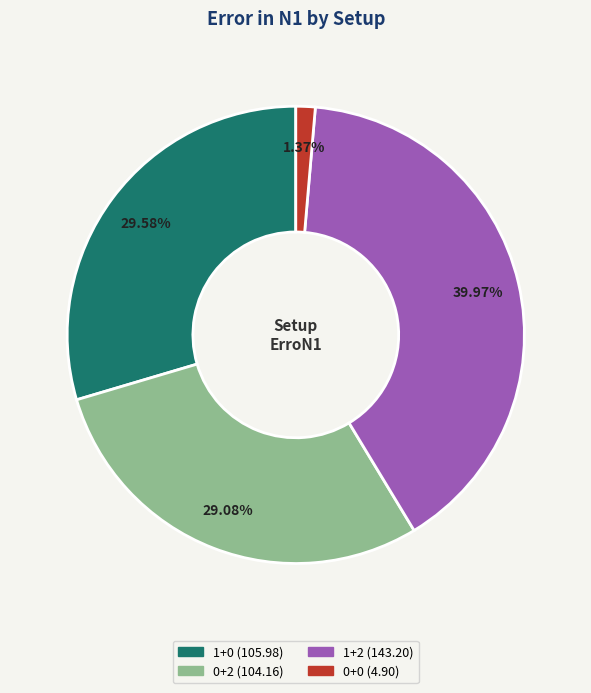

How many segments does this pie chart have?

4